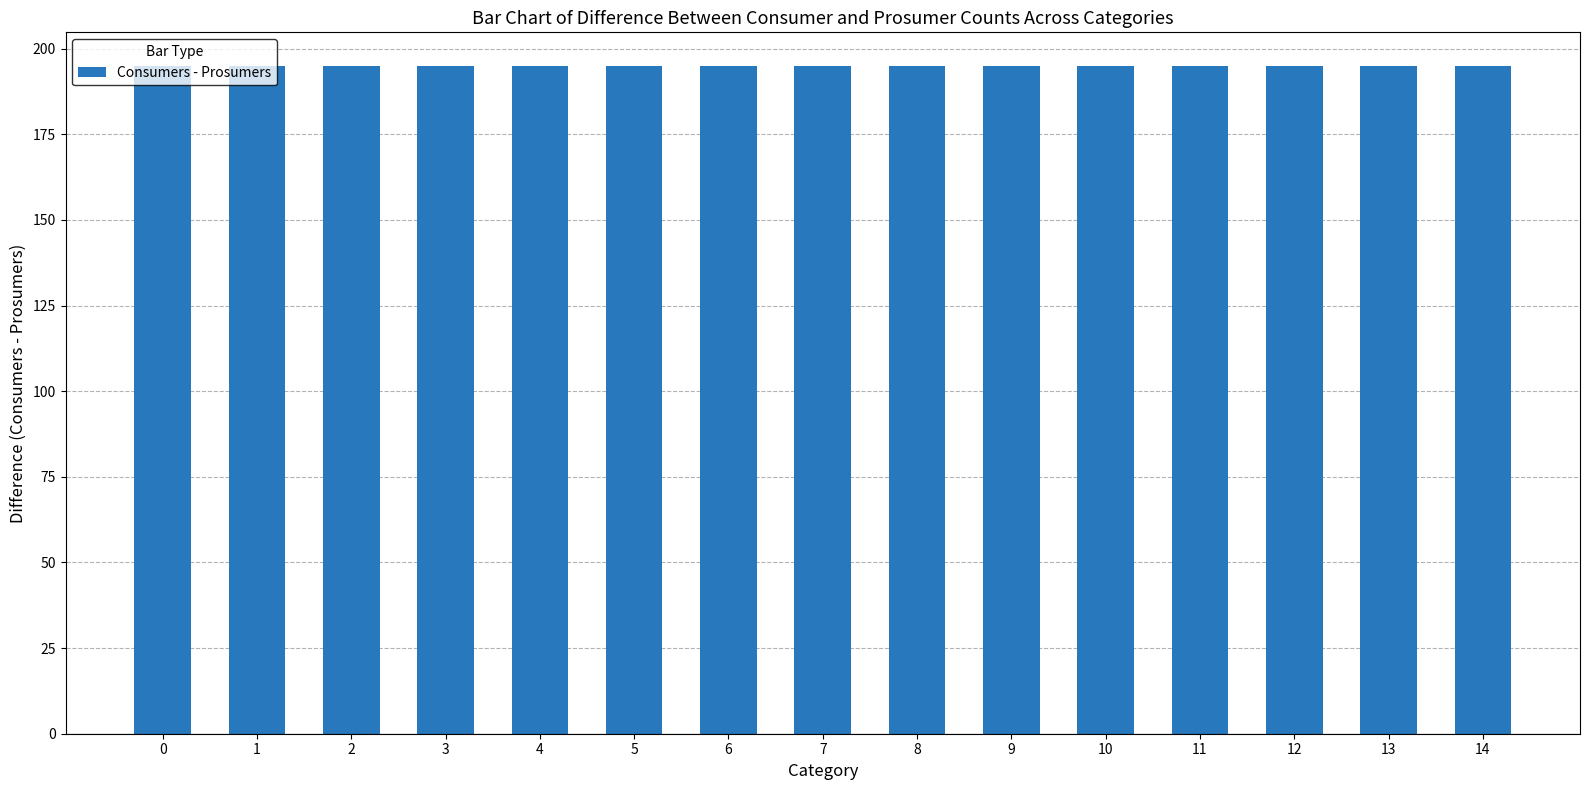

Rank the categories by Prosumers value from lowest to highest.

0, 1, 2, 3, 4, 5, 6, 7, 8, 9, 10, 11, 12, 13, 14